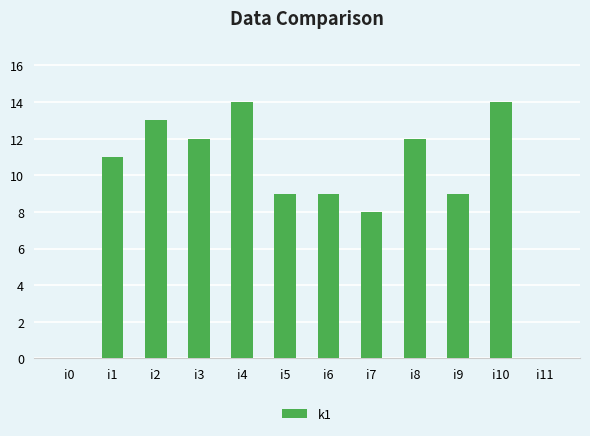

Between i7 and i4, which is larger?

i4